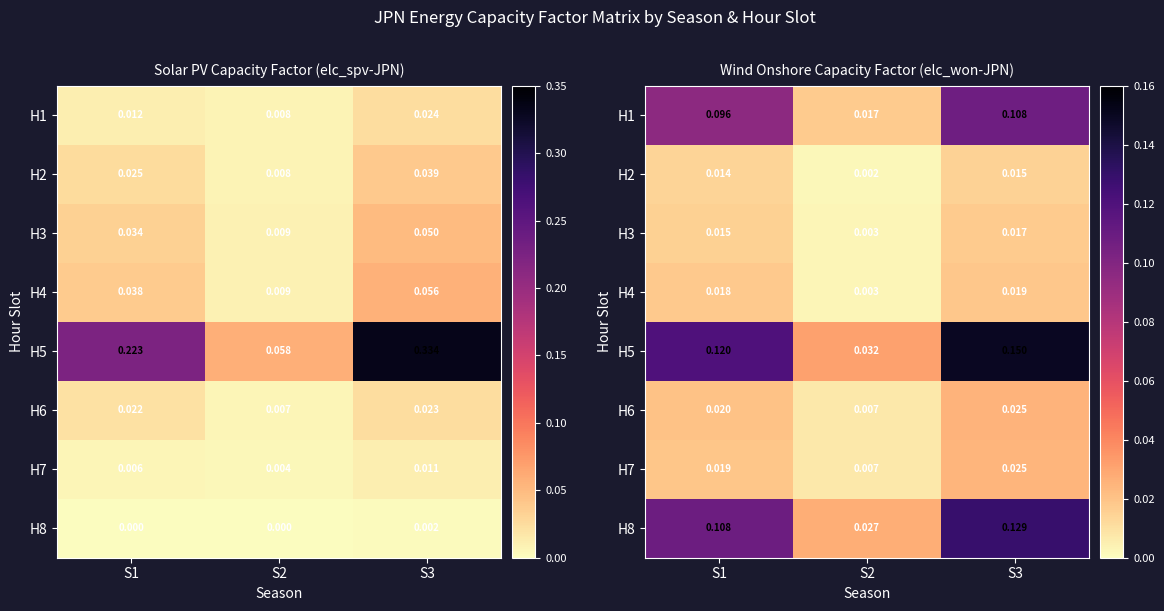

At how many categories does at least one series exceed 0?

3